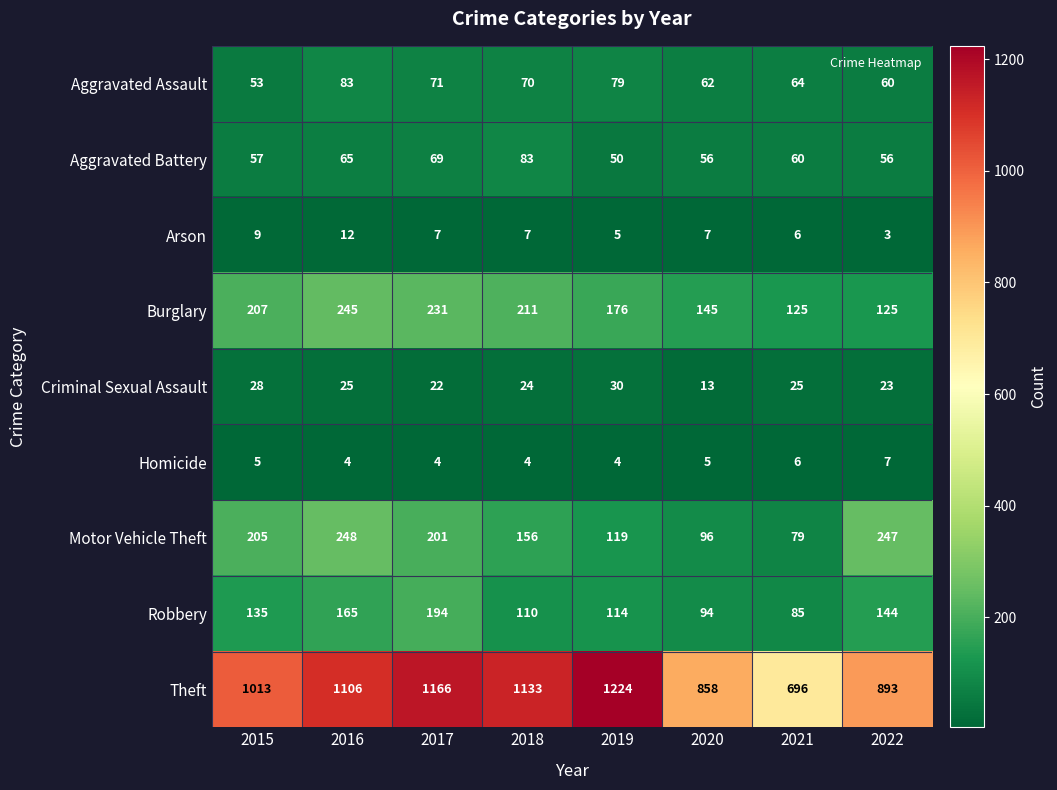

At which label does Criminal Sexual Assault reach its minimum?

2020